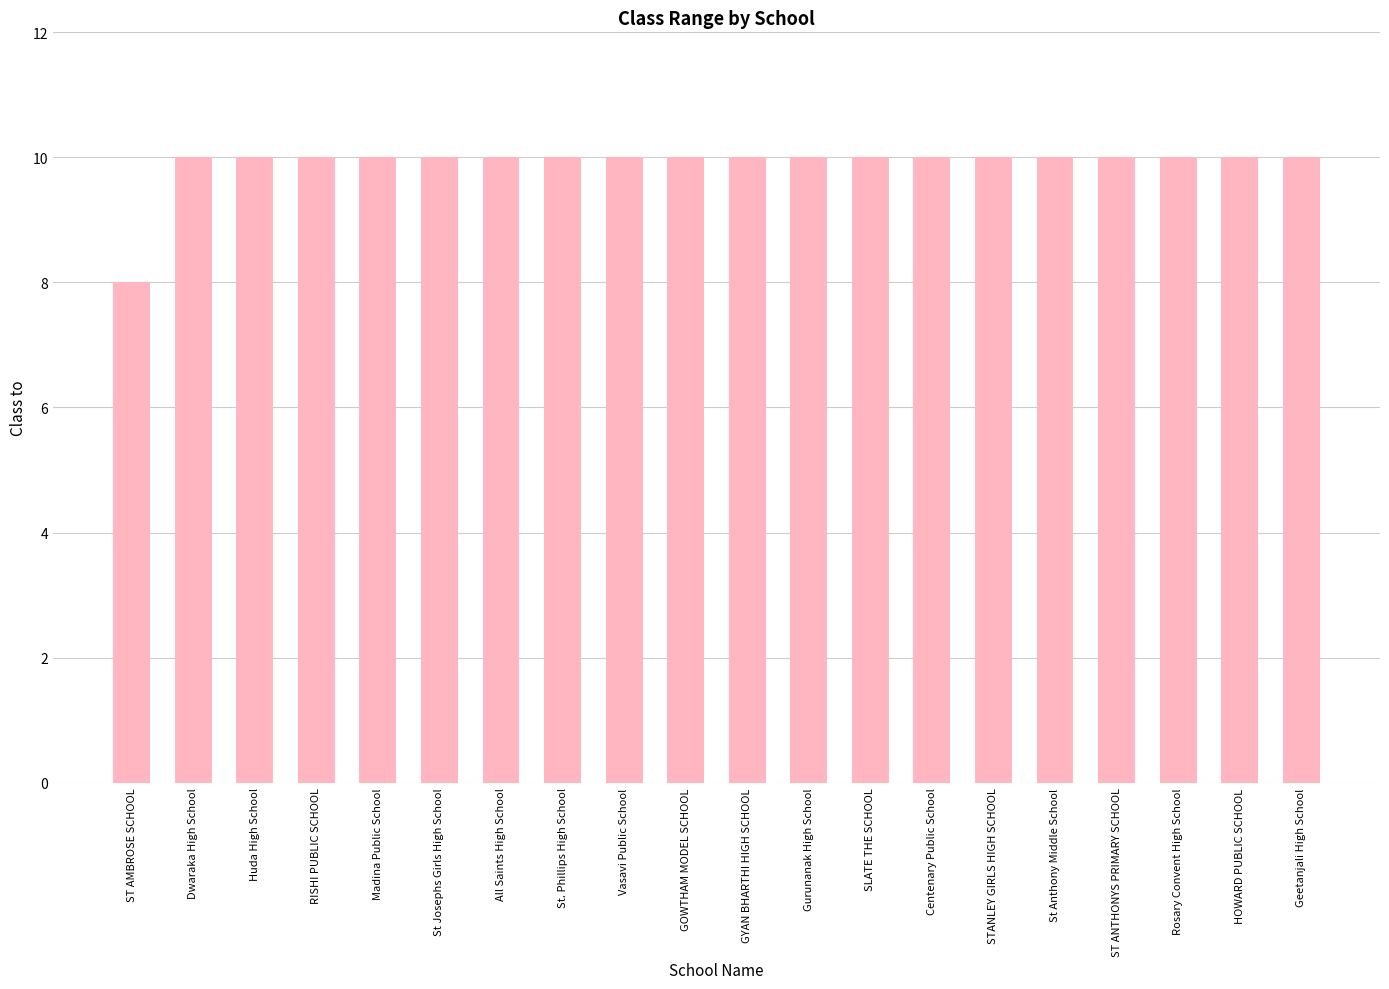

What is the average value?

10